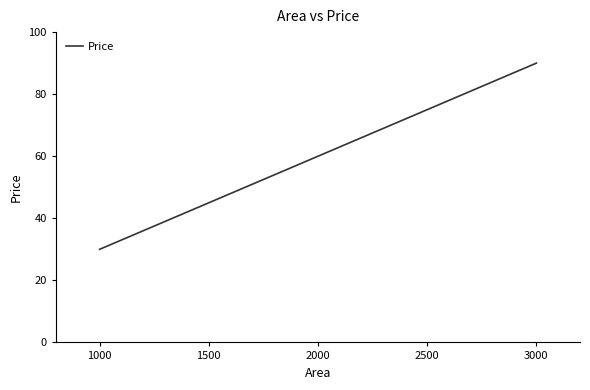

What is the sum of all values?

300